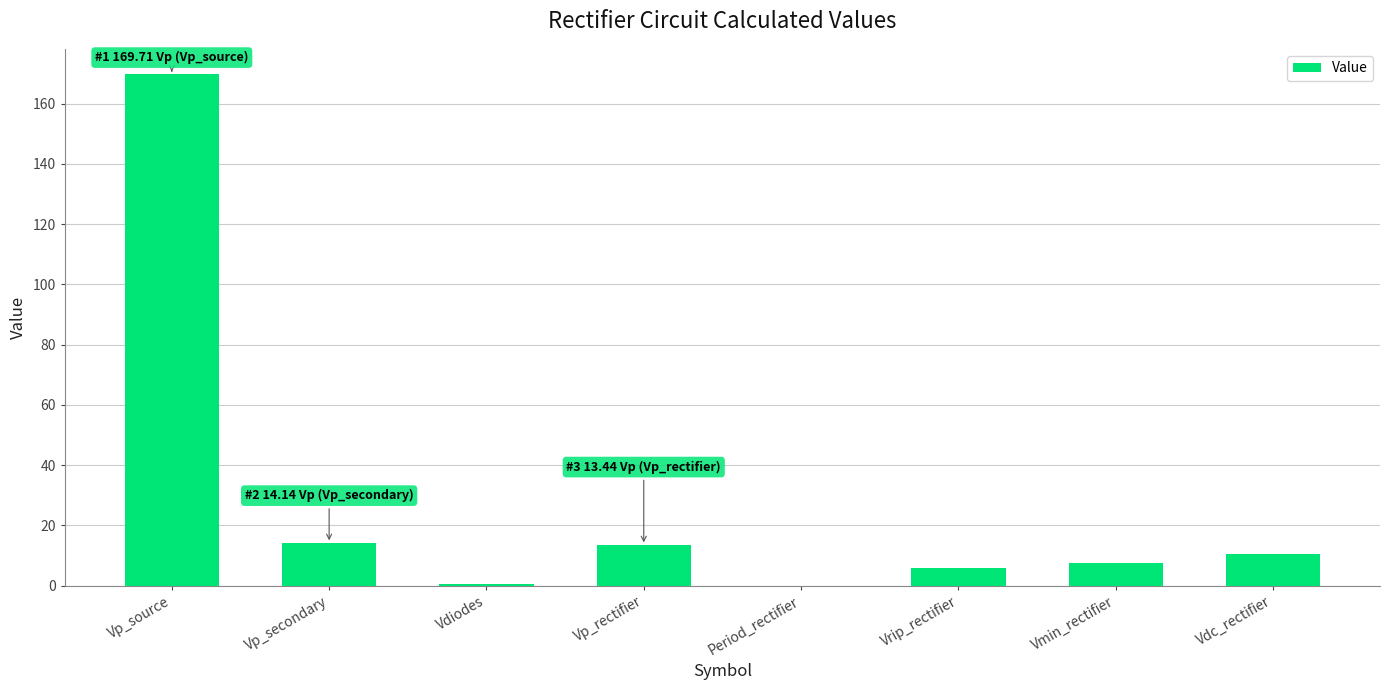

What is the greatest value displayed?

169.7